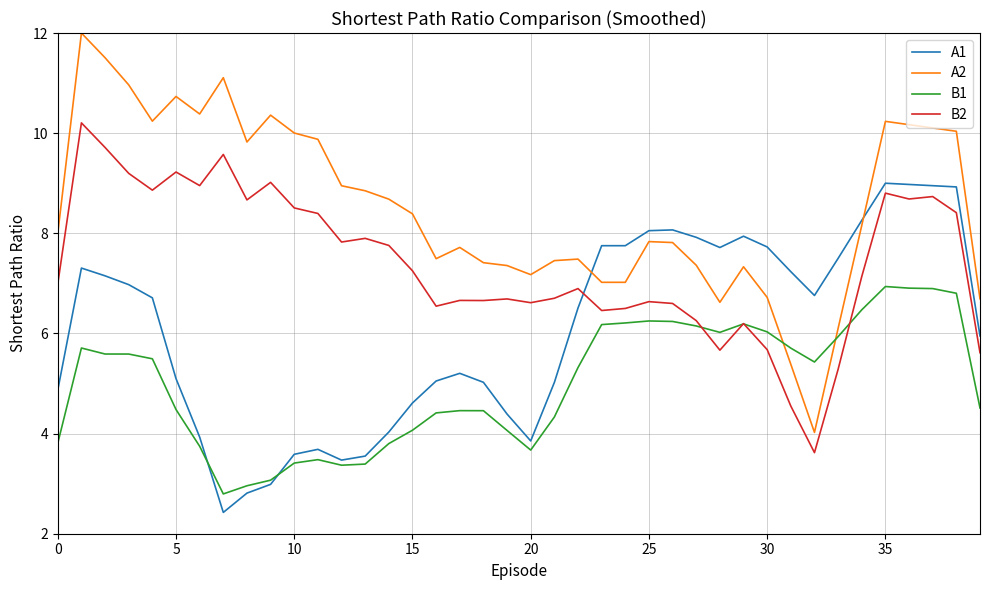

Is this an area chart (filled region under the line)?

No